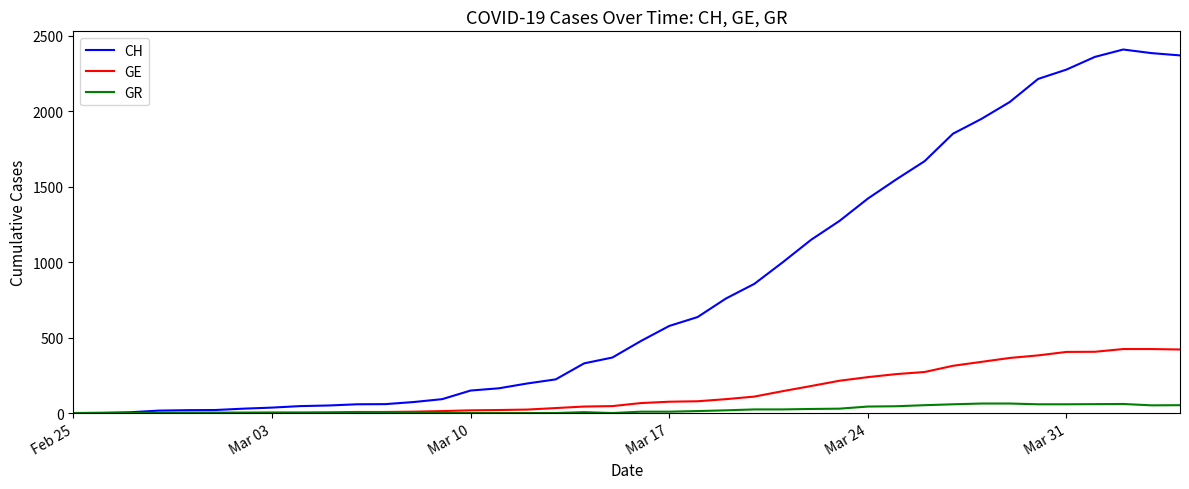

Which series has the widest spread of values?

CH